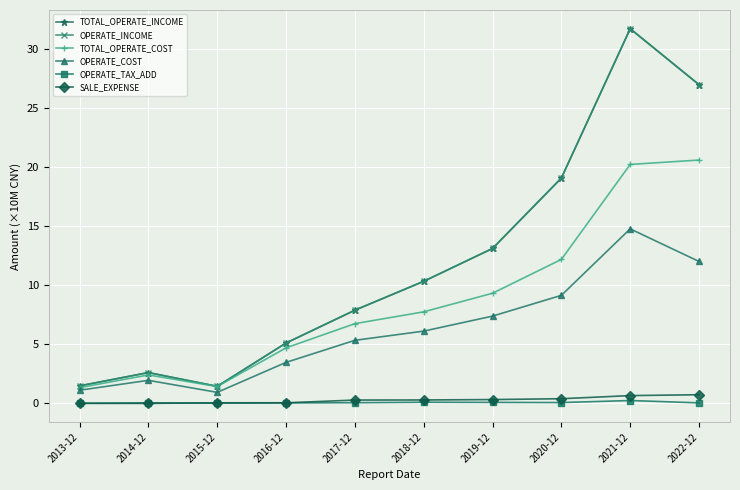

Where do OPERATE_TAX_ADD and SALE_EXPENSE first cross each other?

2014-12 and 2015-12